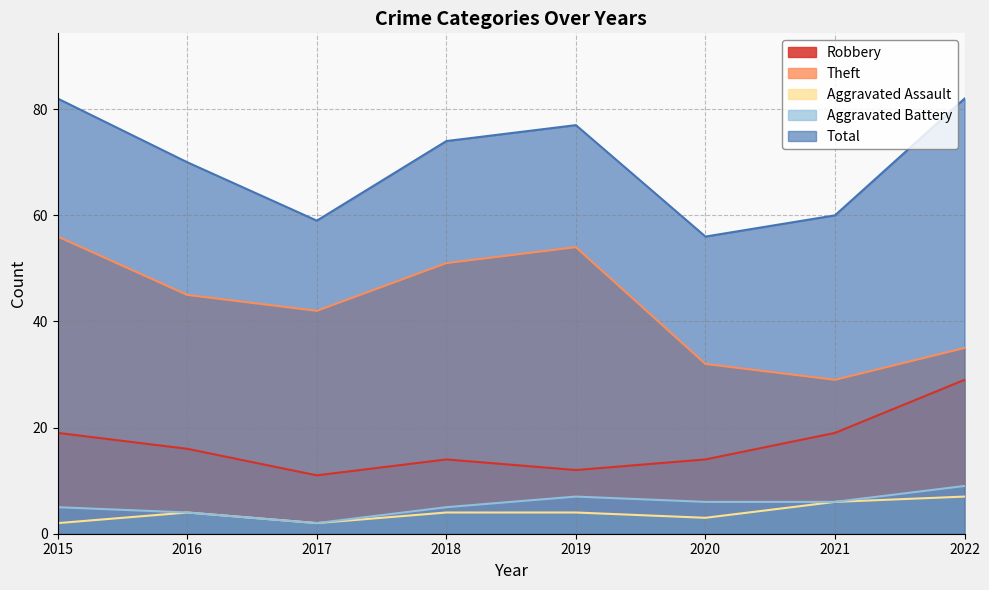

At how many categories does at least one series exceed 4?

8